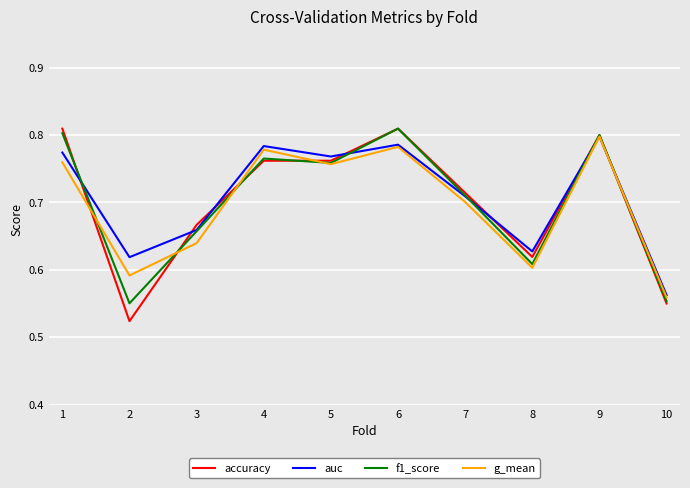

Count the number of categories in the chart.

10